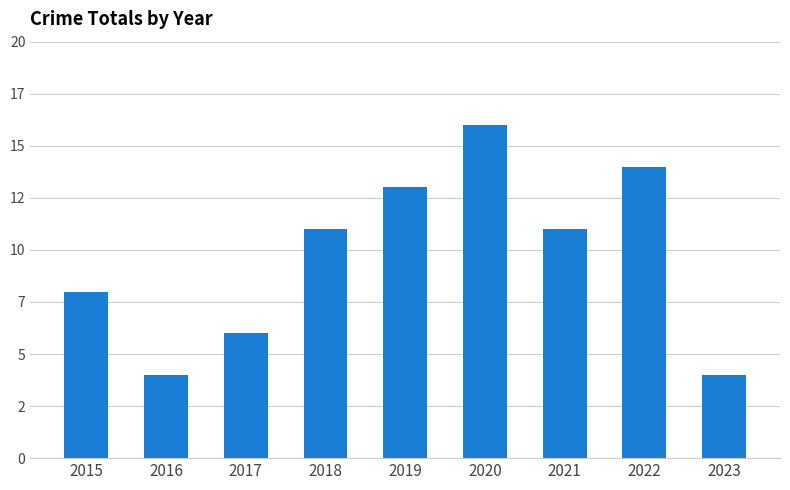

What is the ratio of the value at 2023 to the value at 2020?

0.2